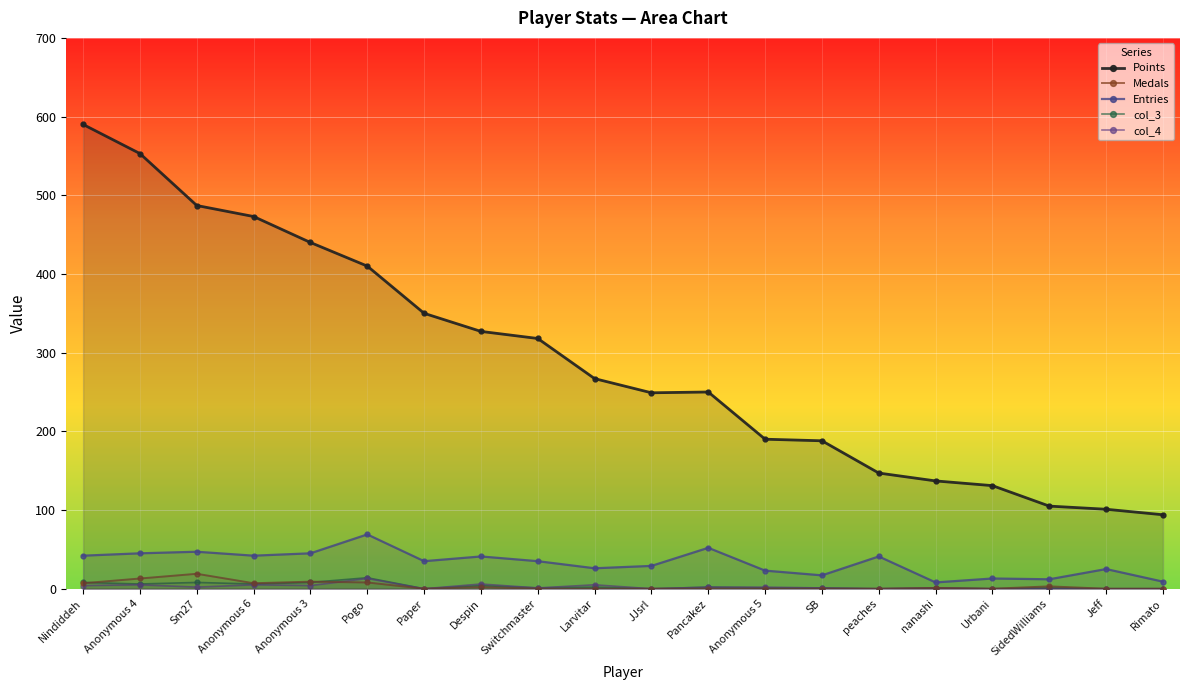

At how many categories does at least one series exceed 198?

12